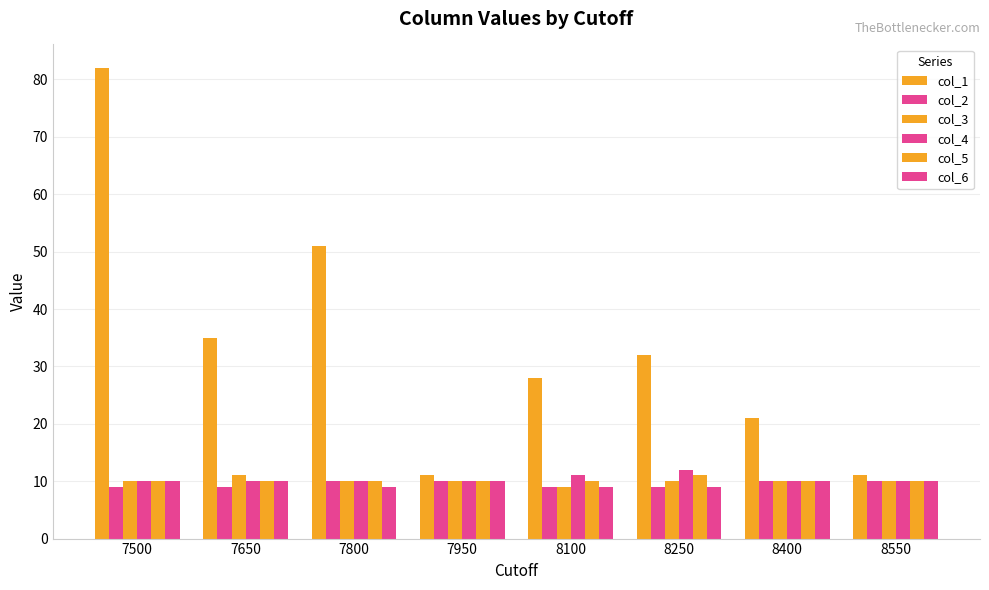

List the labels in order of col_1 value, largest first.

7500, 7800, 7650, 8250, 8100, 8400, 7950, 8550